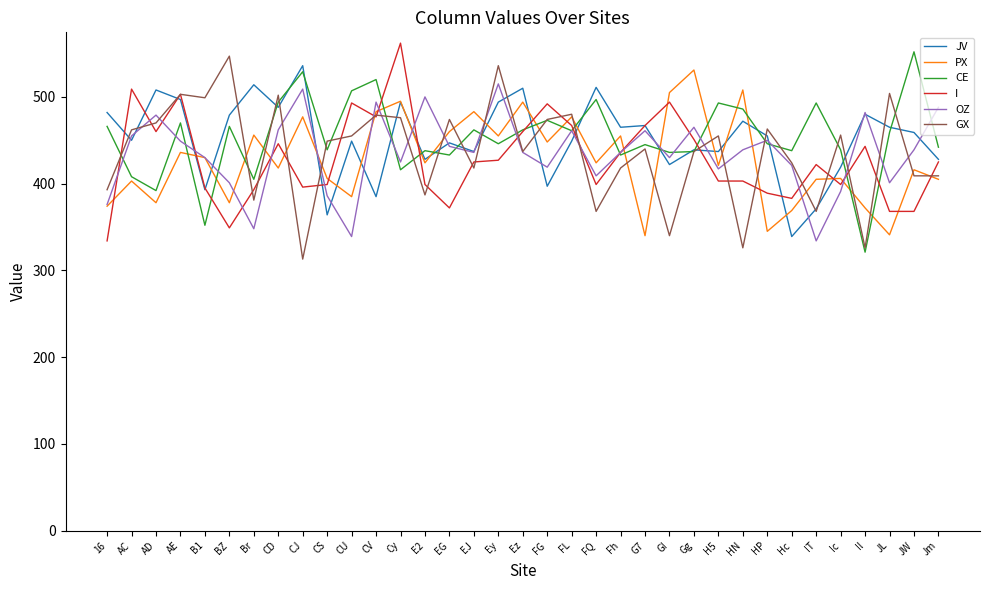

The JV series shows 157 at Cy. True or false?

False